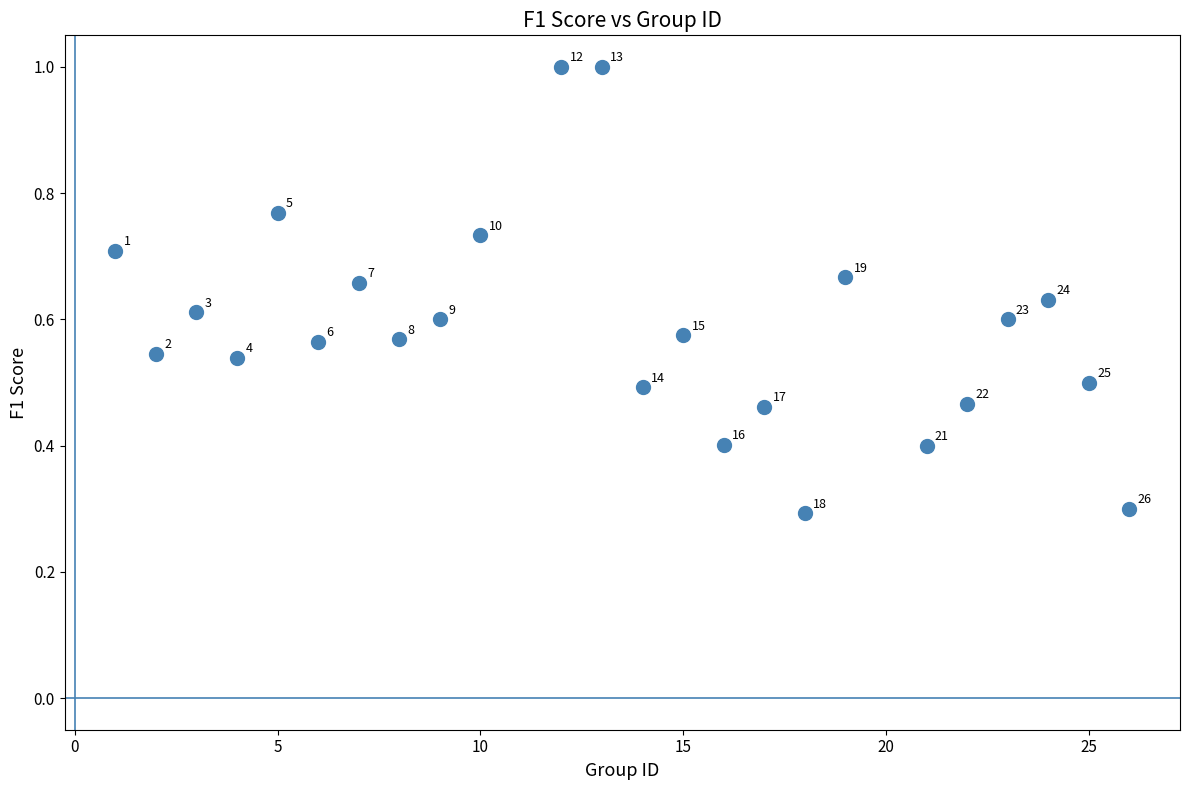

What Y value in the scatter plot is closest to 0?

0.3